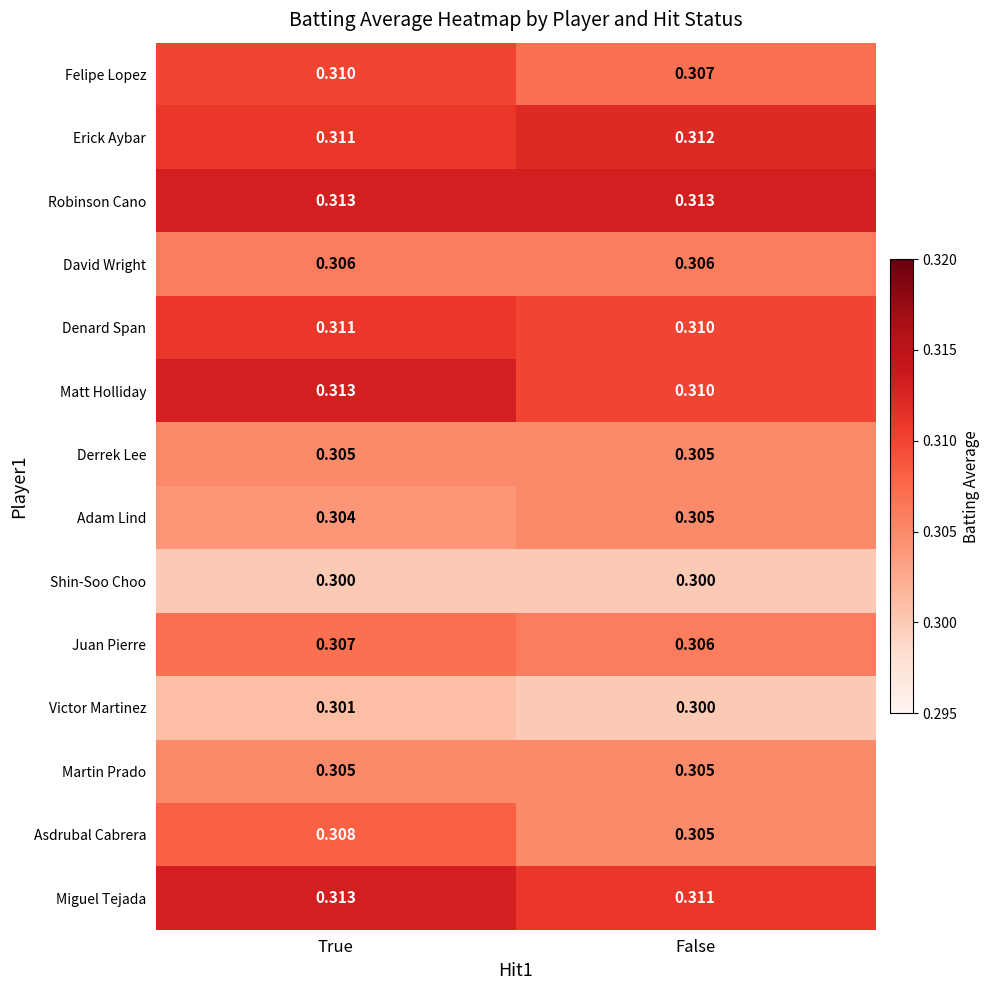

At which label is Erick Aybar closest to 0?

True